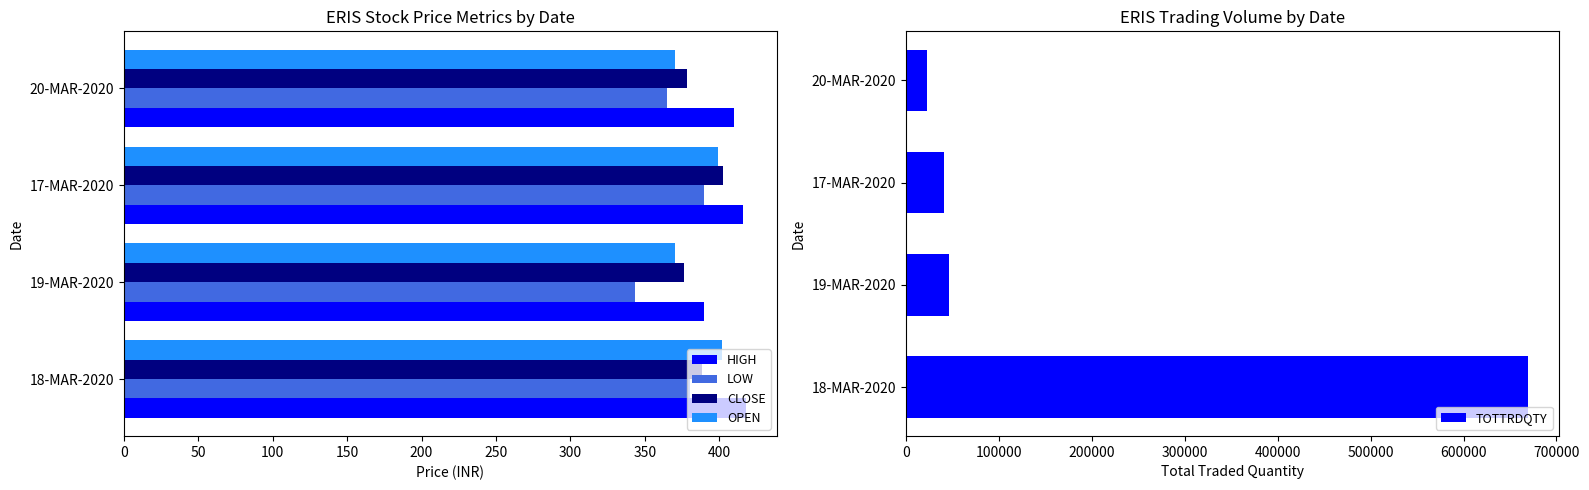

What are all the series names shown in the legend?

HIGH, LOW, CLOSE, OPEN, TOTTRDQTY